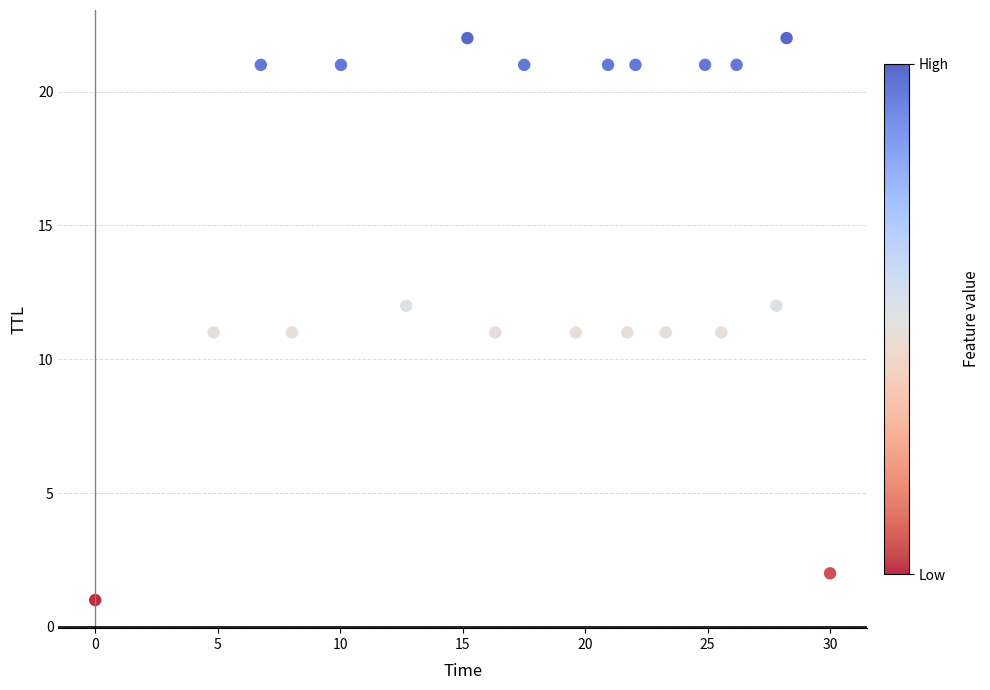

Count the number of points in this scatter plot.

20